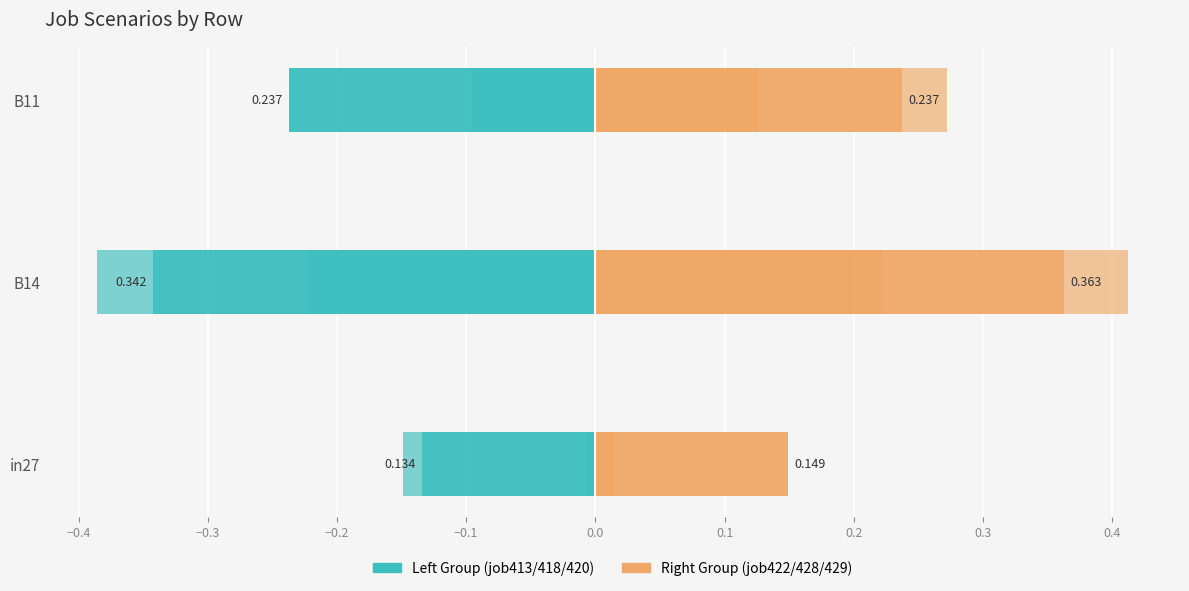

What is the difference between the maximum and minimum values in the job413_scenario1_811 series?

0.2